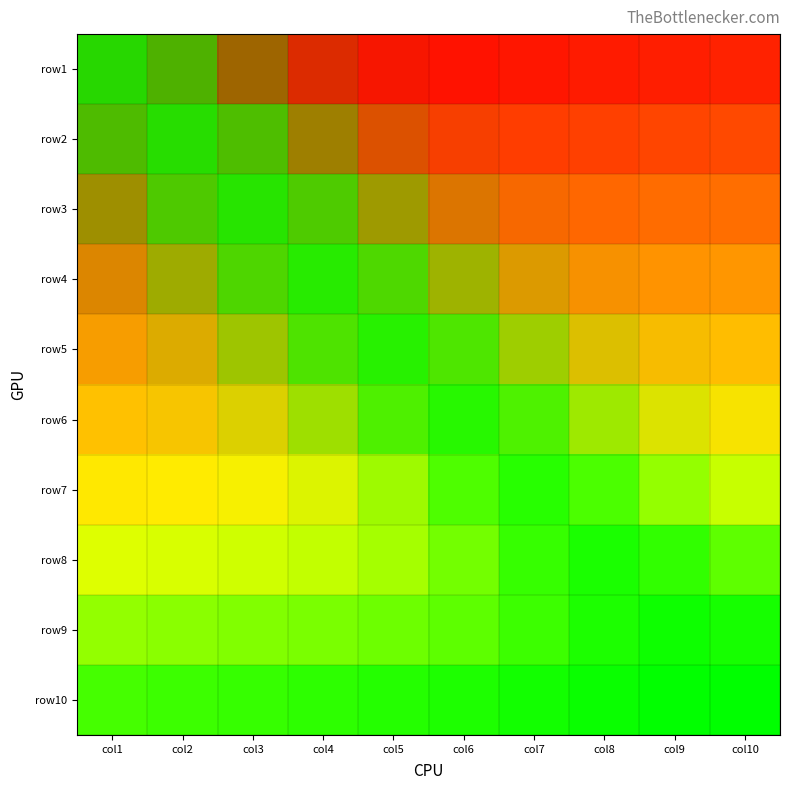

Which series changed the most between col7 and col10?

row7